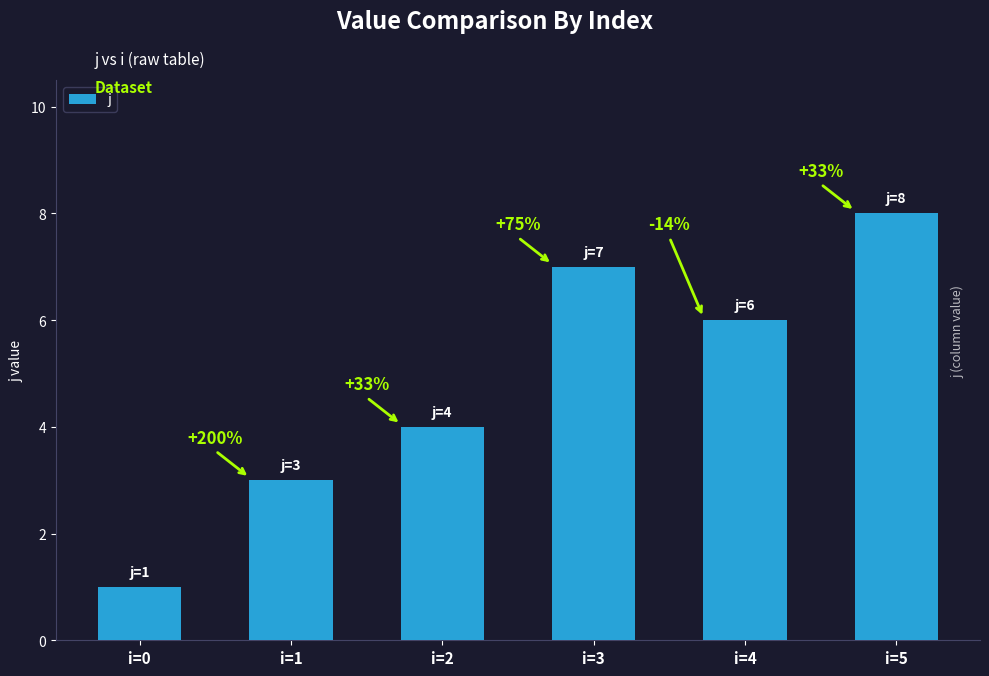

What is the change in value from i=3 to i=4?

-1